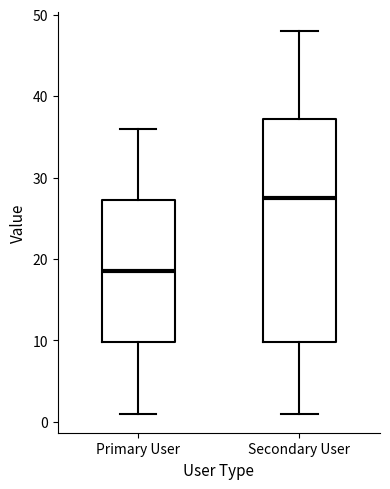

Reading left to right, read every box against the y-axis: the position of its median line, the range the box covers, and the ends of its whiskers. The values are not printed on the chart, so give them approximately, as read against the axis.

Primary User: median 19, box 10 to 27, whiskers 1 to 36
Secondary User: median 28, box 10 to 37, whiskers 1 to 48